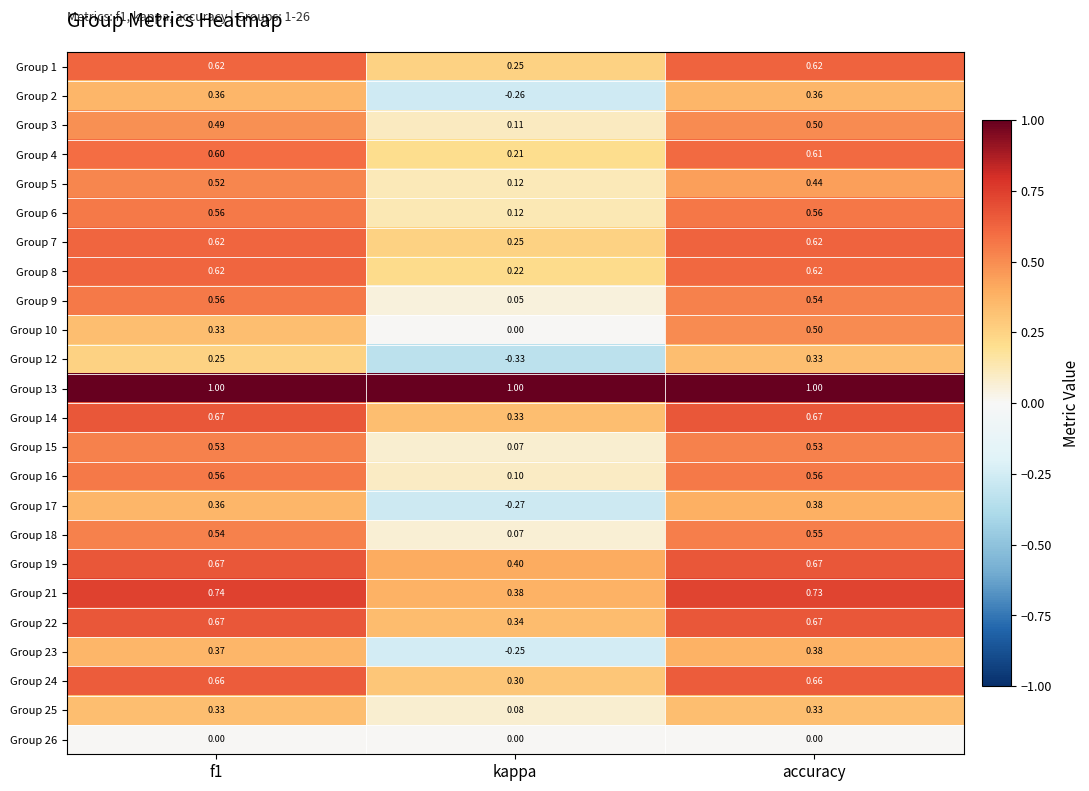

Where is Group 9 nearest to the value 0?

kappa